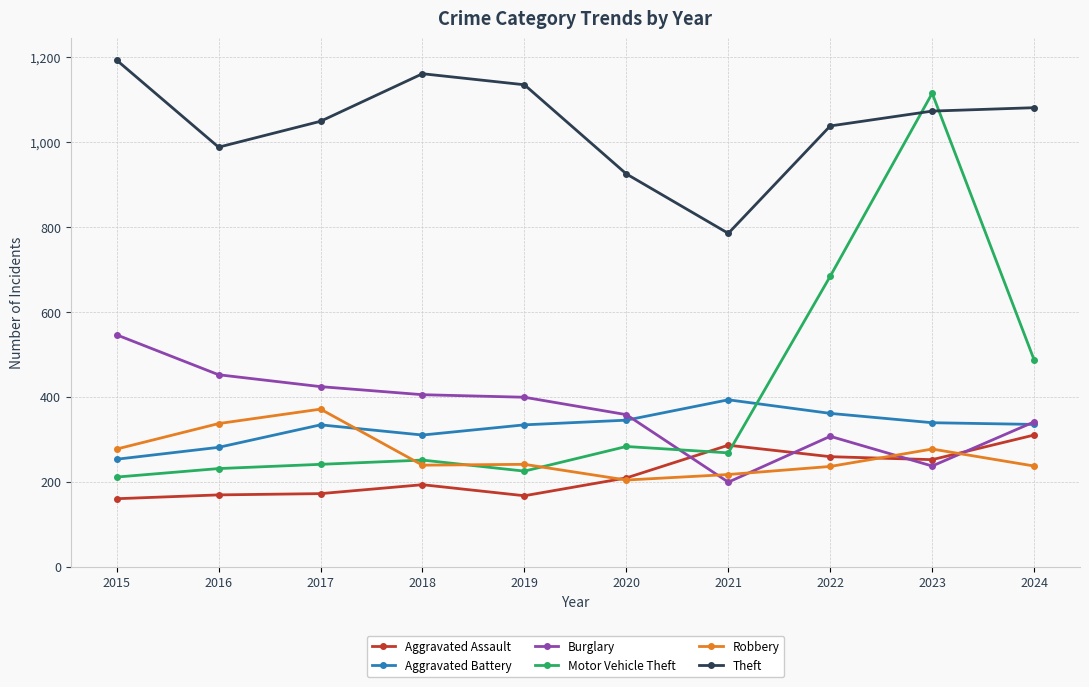

What is the sum of all Theft values?

10428